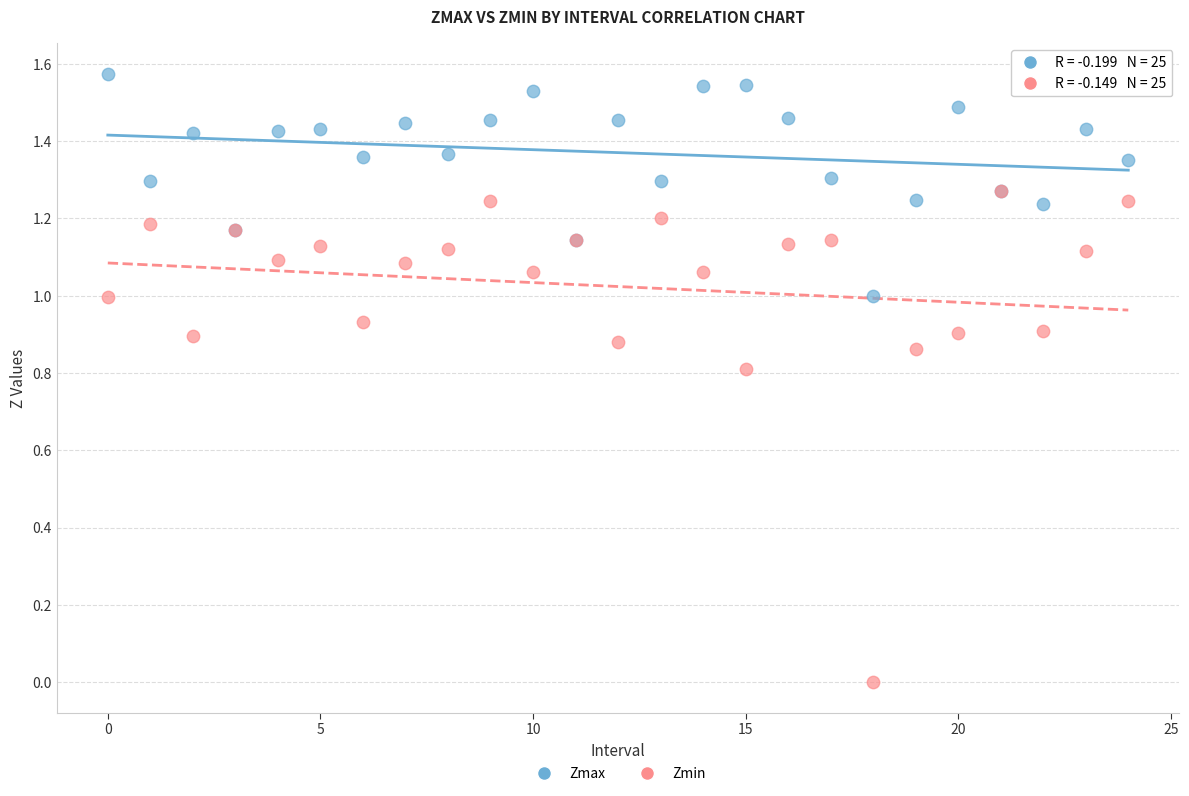

Which series has the widest spread of Y values?

Zmin